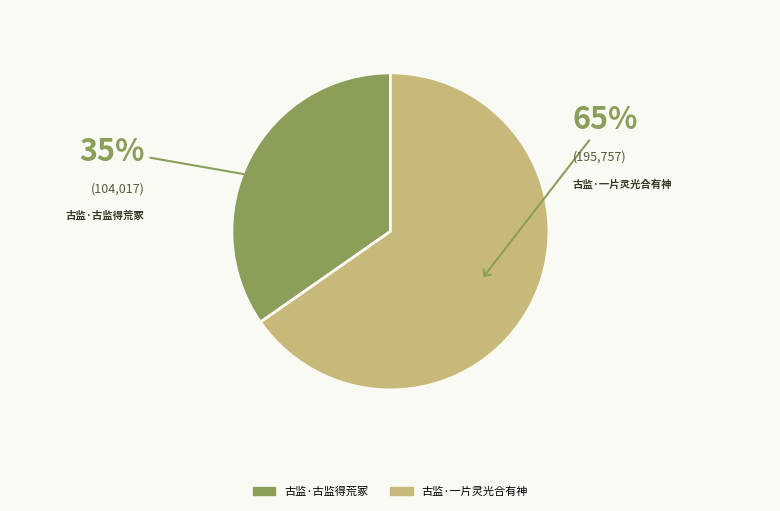

Do 古监·古监得荒冢 and 古监·一片灵光合有神 together represent more than half of the pie?

Yes